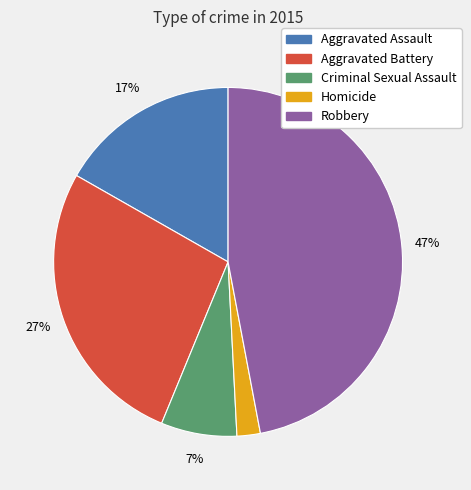

Does Aggravated Assault represent more than half of the total?

No